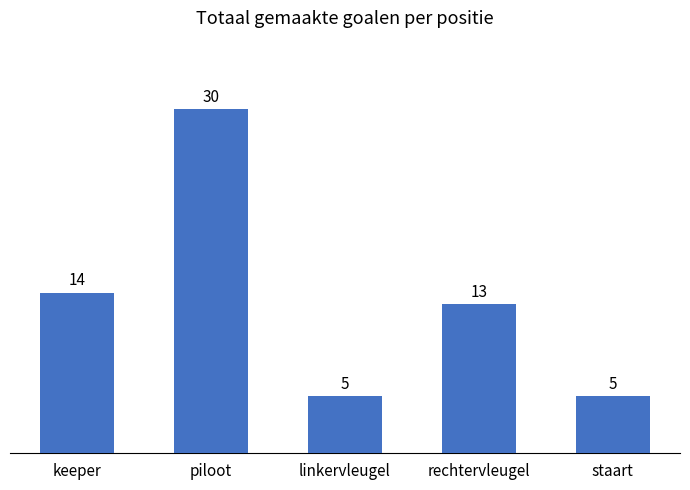

How many data points are less than 13?

2